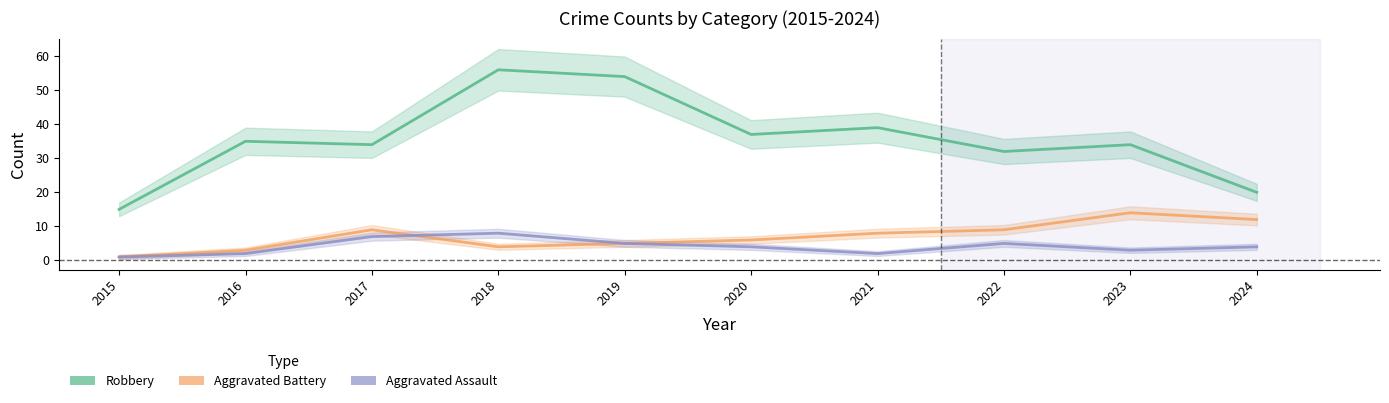

What is the value of the Robbery point at the 7th from the left?

39